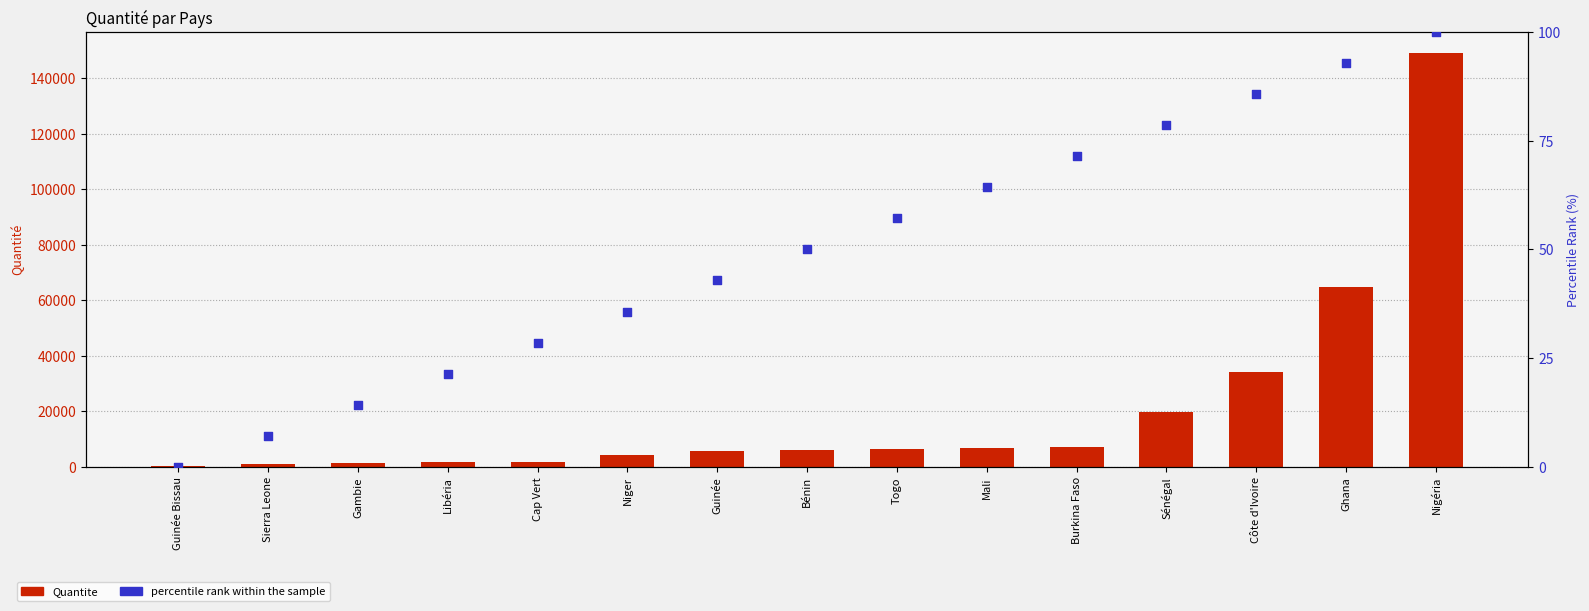

What are all the series names shown in the legend?

Quantite, percentile rank within the sample